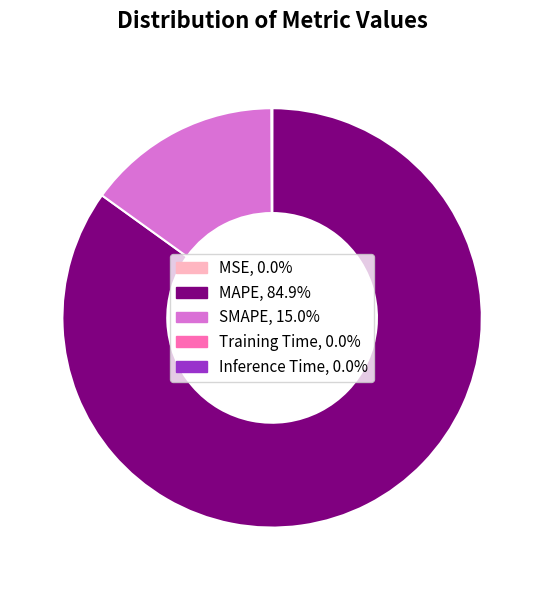

Which slice is the largest?

MAPE